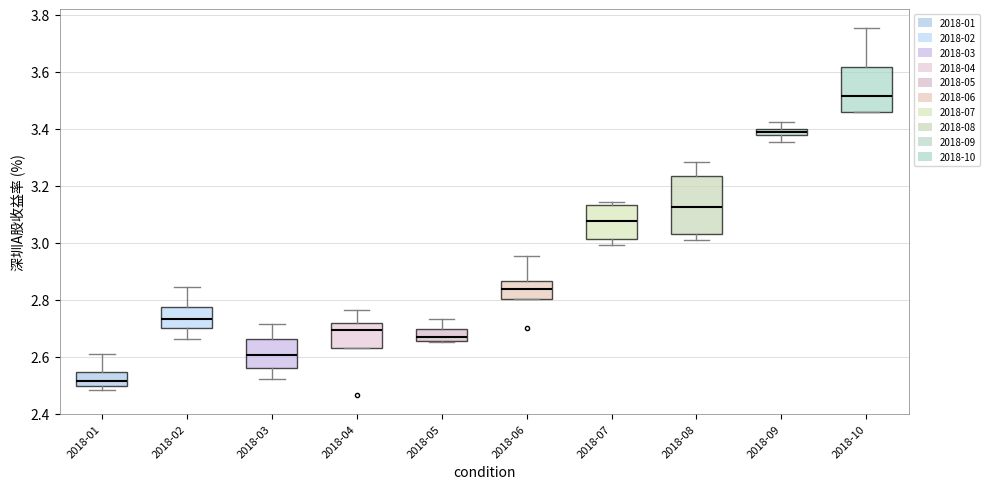

Where does the upper whisker of the box for 2018-02 end on the y-axis? The values are not printed on the chart, so give them approximately, as read against the axis.

2.84